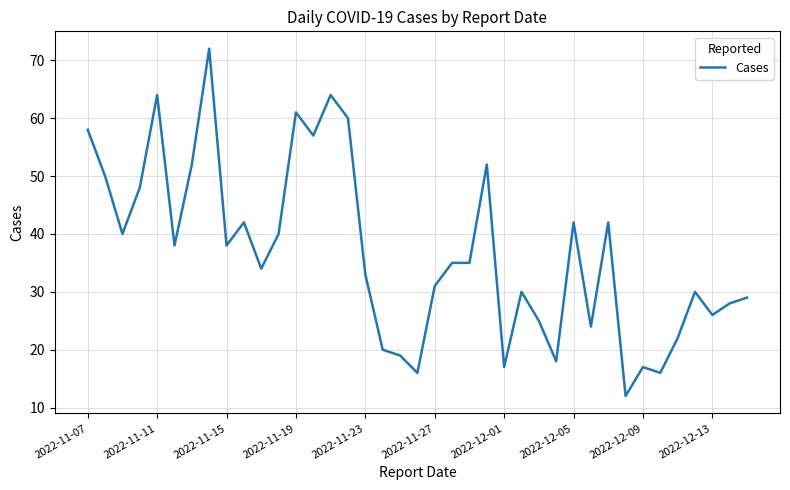

How many lines are shown in the chart?

1